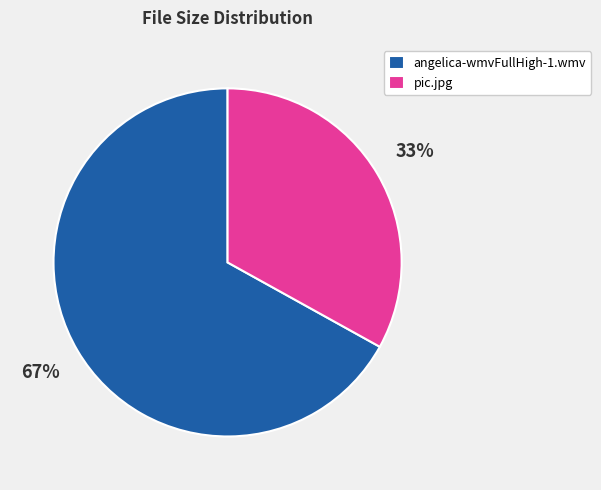

True or false: pic.jpg accounts for 33% of the total.

True